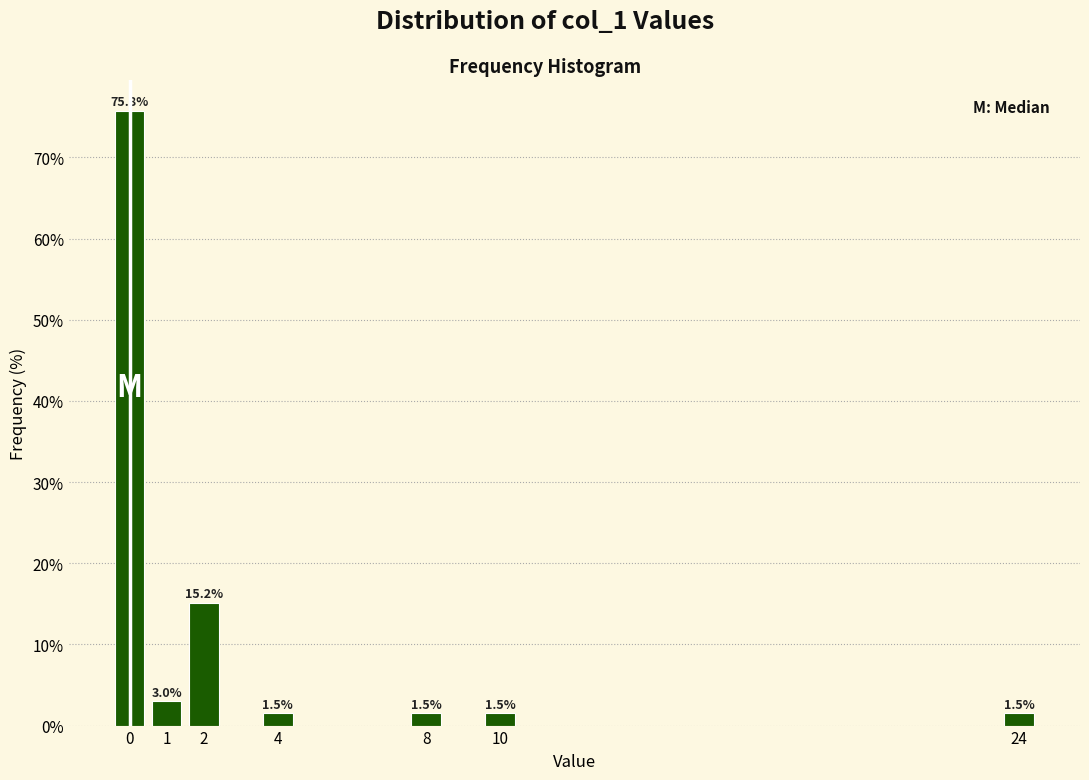

Reading left to right, transcribe all the data shown in this chart.

75.8	3.0	15.2	1.5	1.5	1.5	1.5